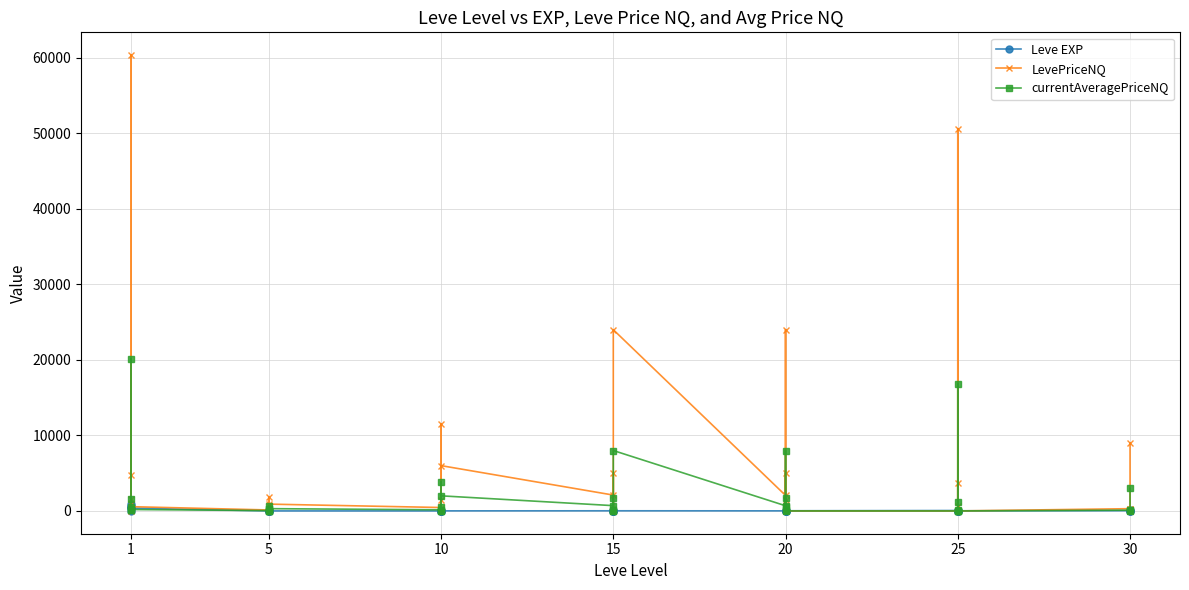

Does the chart have visible grid lines?

Yes